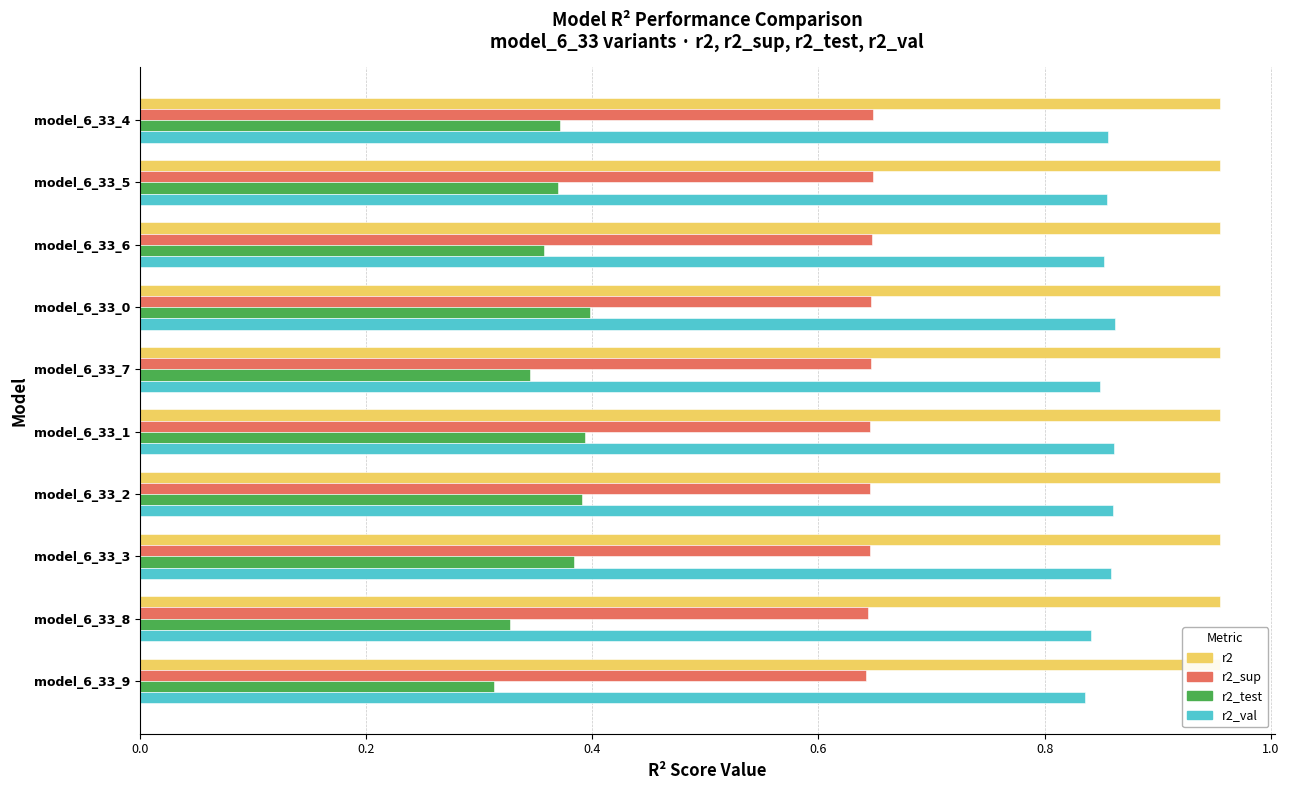

Rank the series at model_6_33_4 from highest to lowest value.

r2, r2_val, r2_sup, r2_test